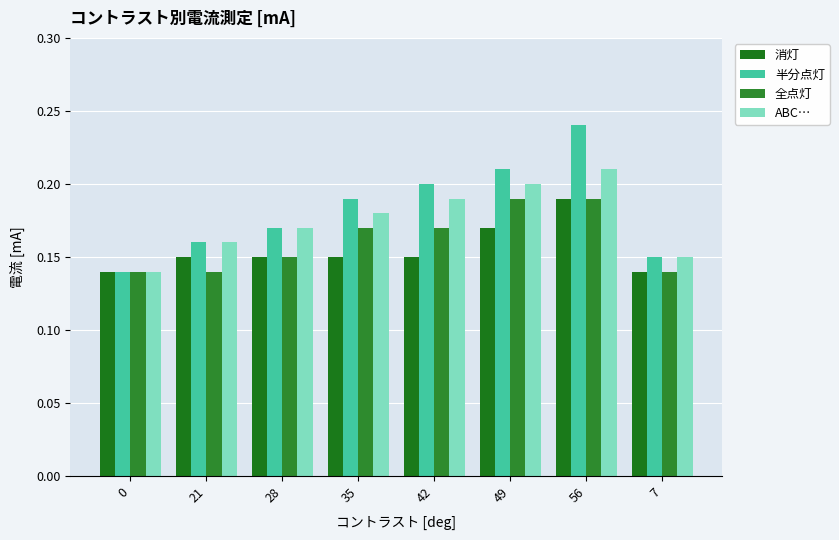

What is the sum of all 全点灯 values?

1.3